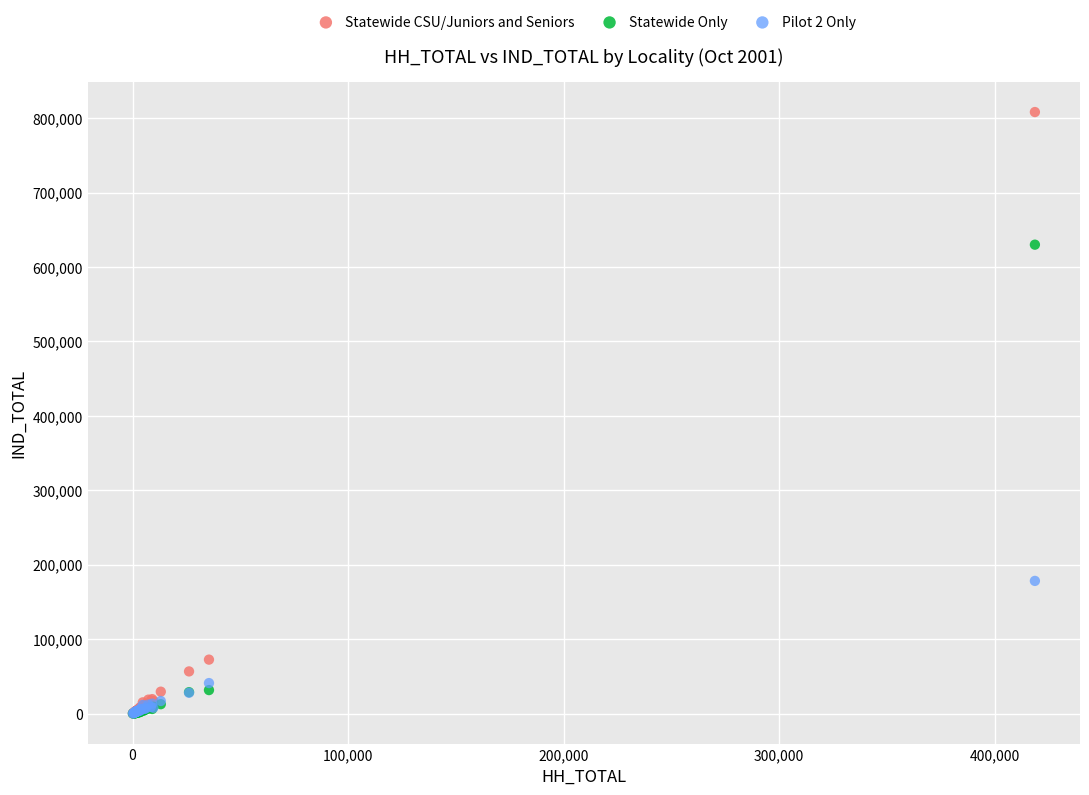

In the Statewide Only series, what Y value is closest to 315051?

31504